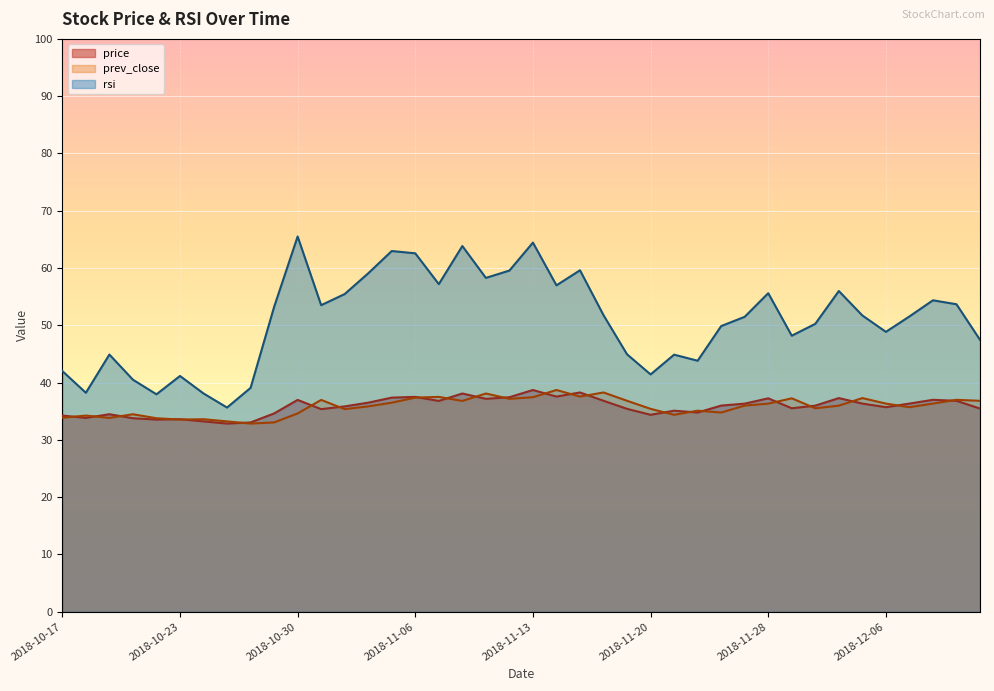

What is the difference between the maximum and second lowest values in the price series?

5.7